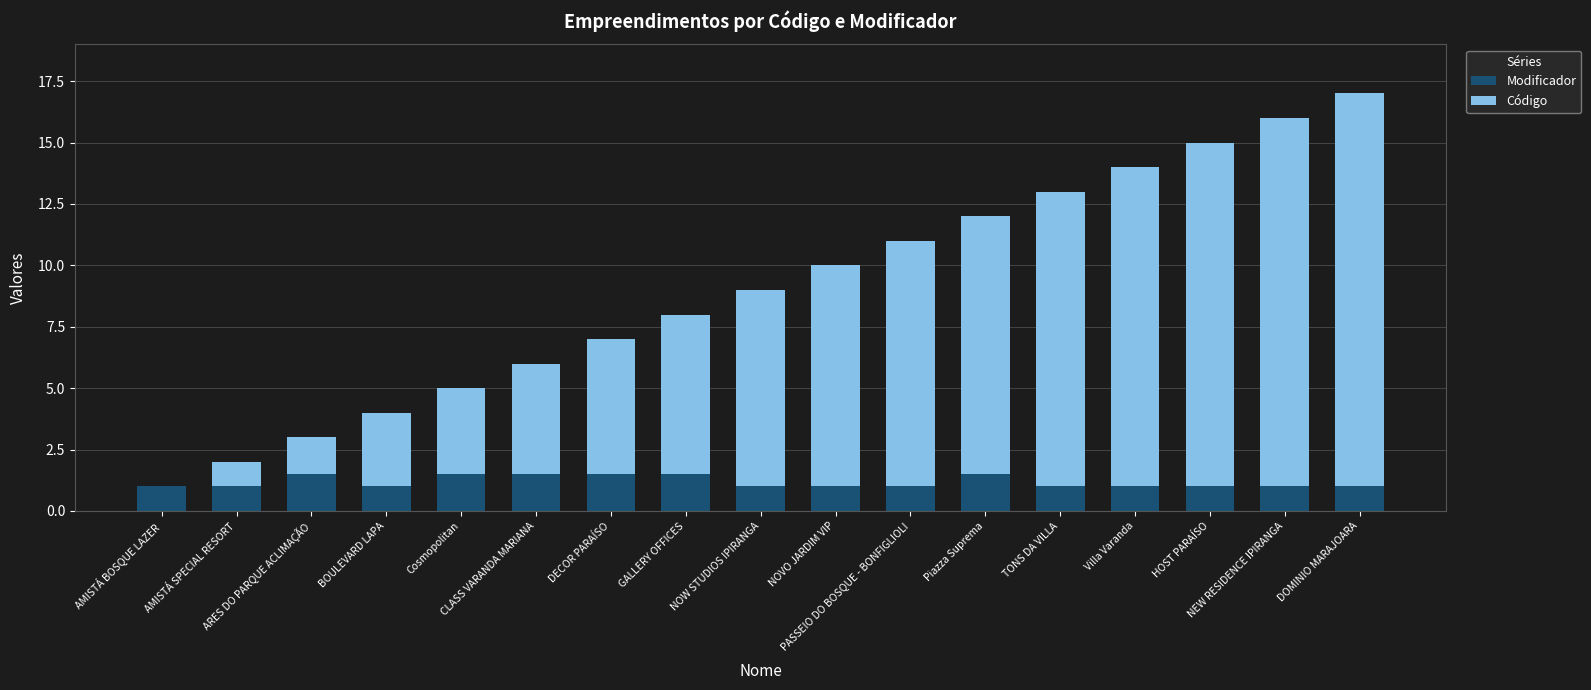

What is the sum of all Modificador values?

20.0